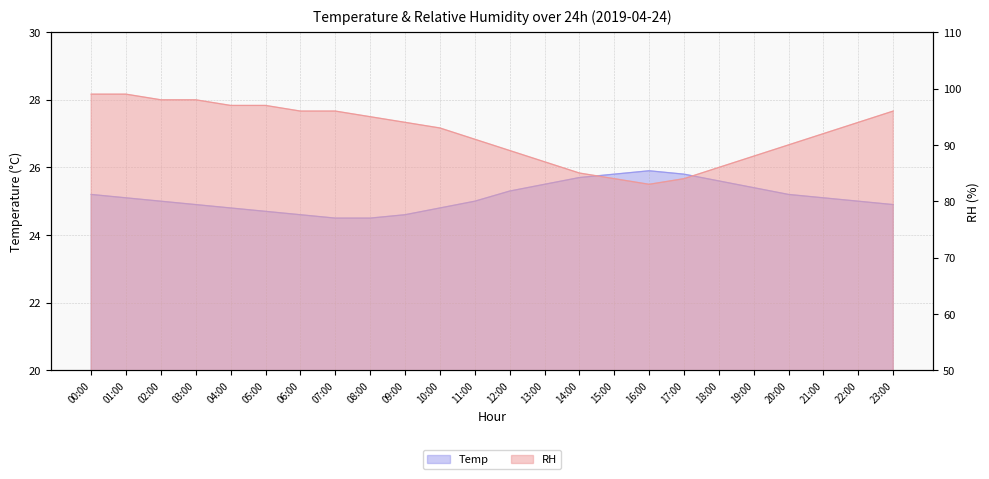

In Temp, how many points are higher than both neighbors (excluding endpoints)?

1